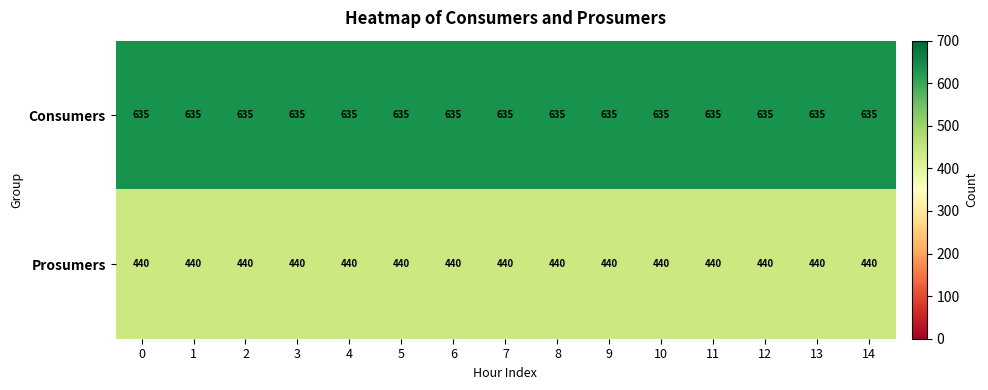

What is the sum of the Prosumers values at 1 and 12?

880